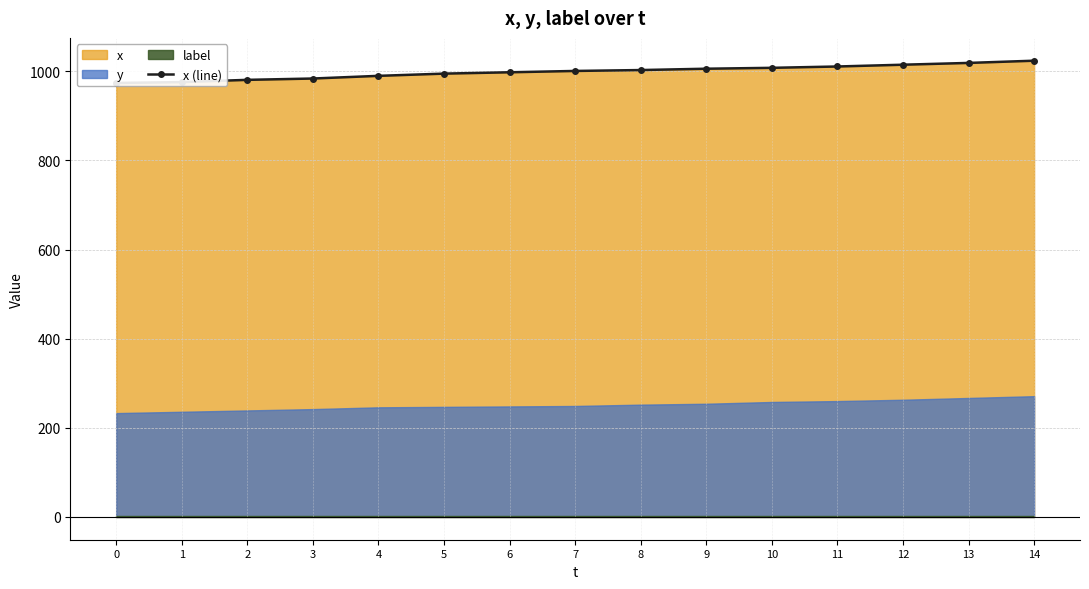

What is the ratio of the value at 0 to the value at 7?

1.0